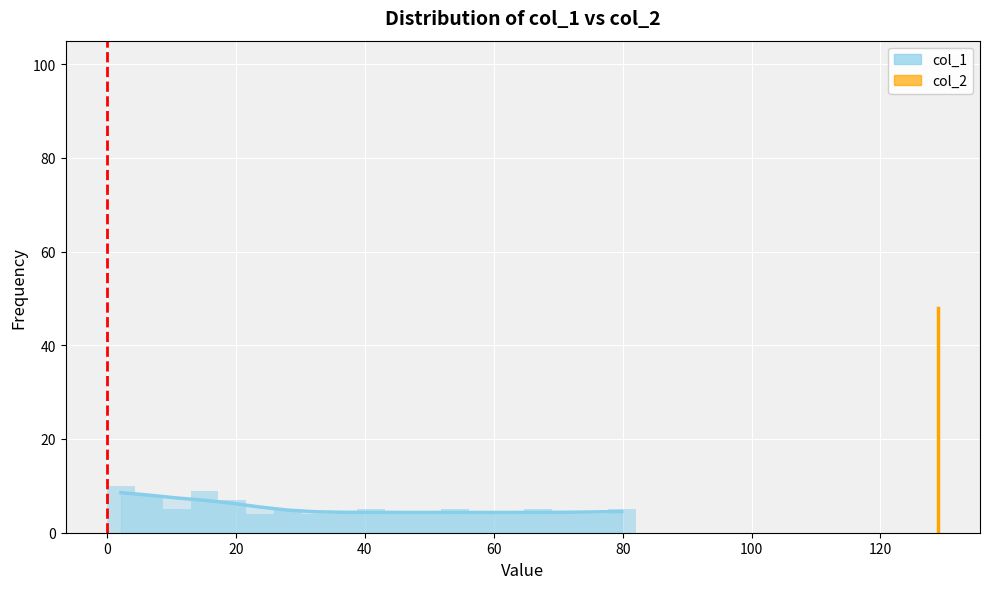

At how many categories does at least one series exceed 14?

3